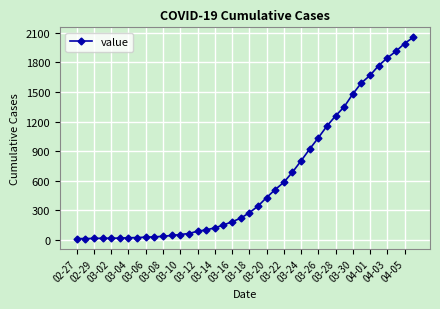

What is the maximum value shown in the chart?

2053